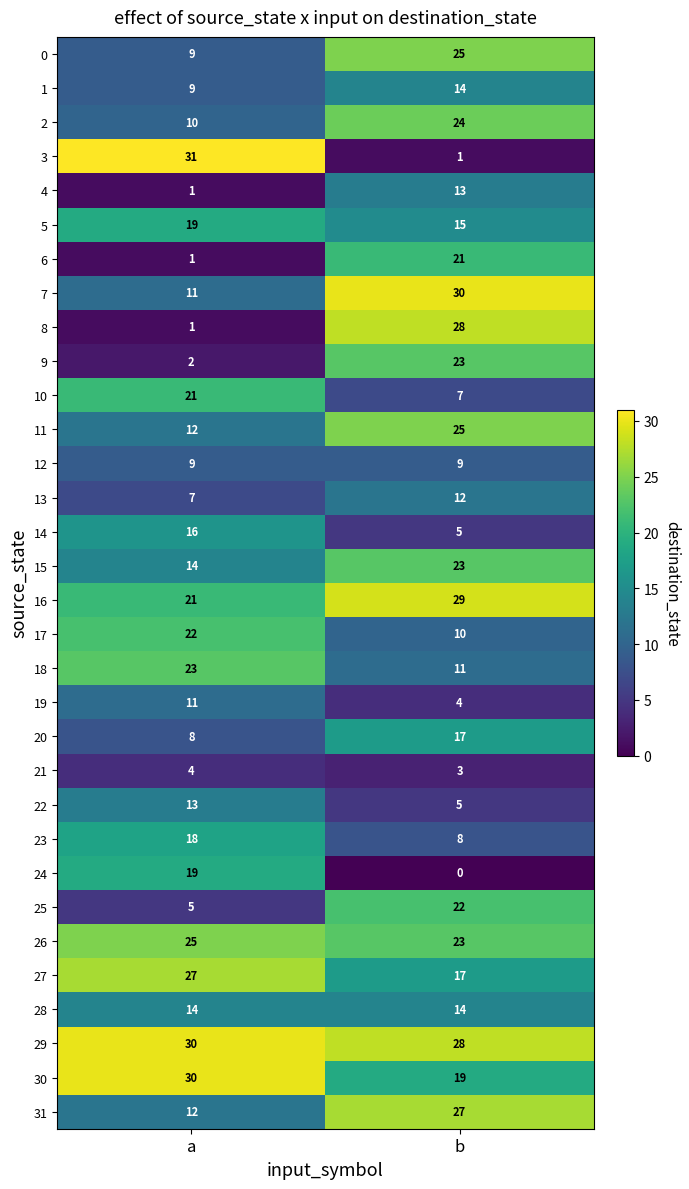

What is the spread (max minus min) of values at b?

30